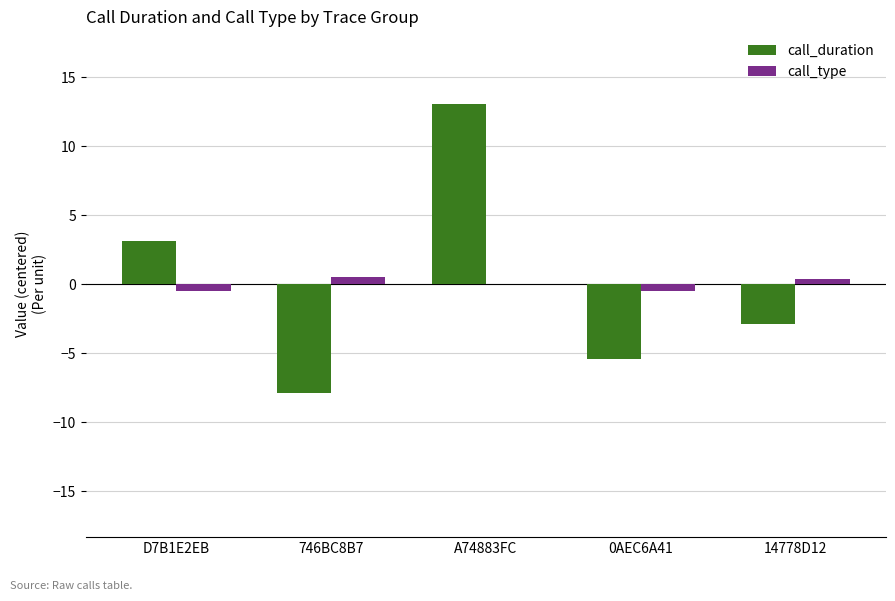

At which category is the sum across all series the highest?

A74883FC